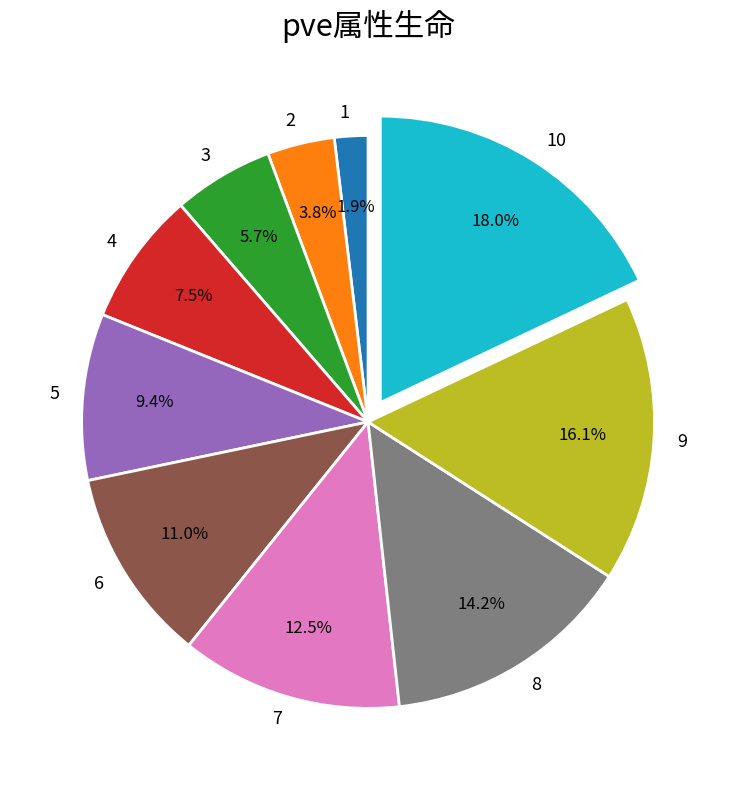

Does 9 represent more than half of the total?

No